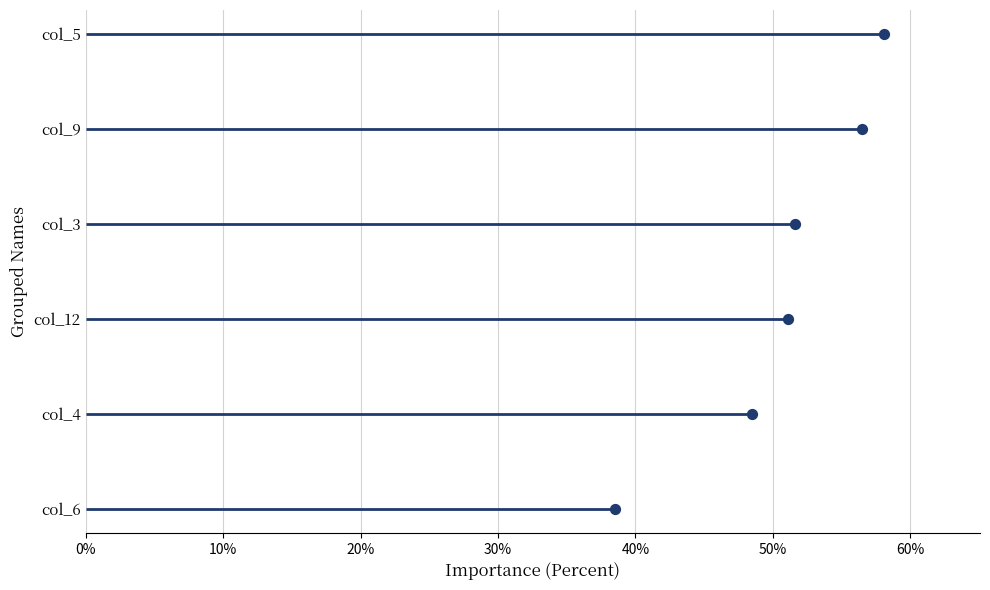

What are all the series names shown in the legend?

col_6, col_4, col_12, col_3, col_9, col_5